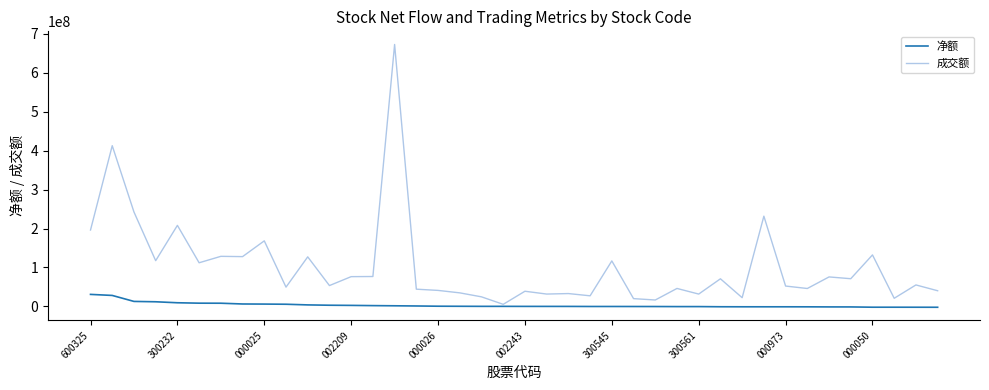

Rank the series by their average value, from lowest to highest.

净额, 成交额